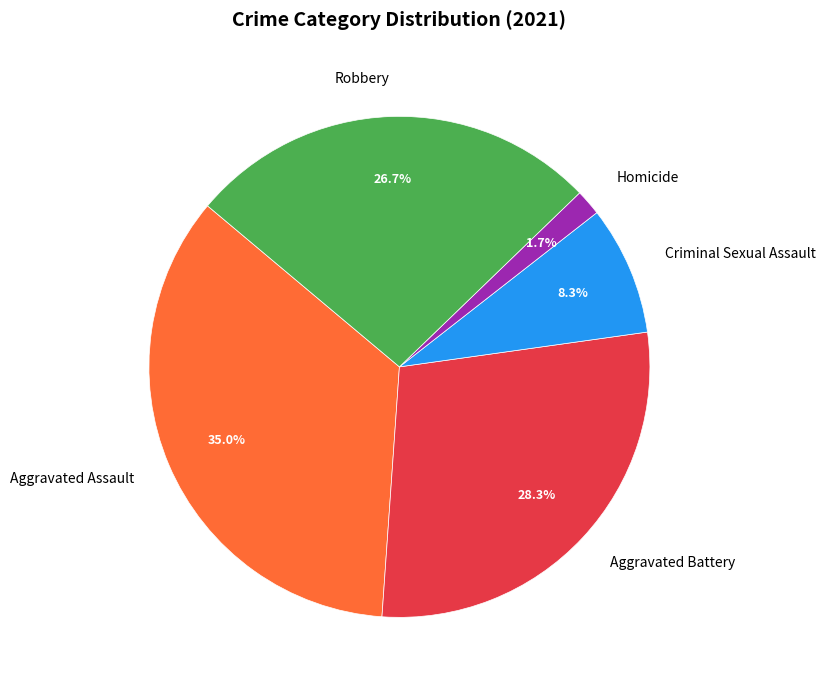

Approximately how many times larger is the value at Robbery compared to Aggravated Assault?

0.8